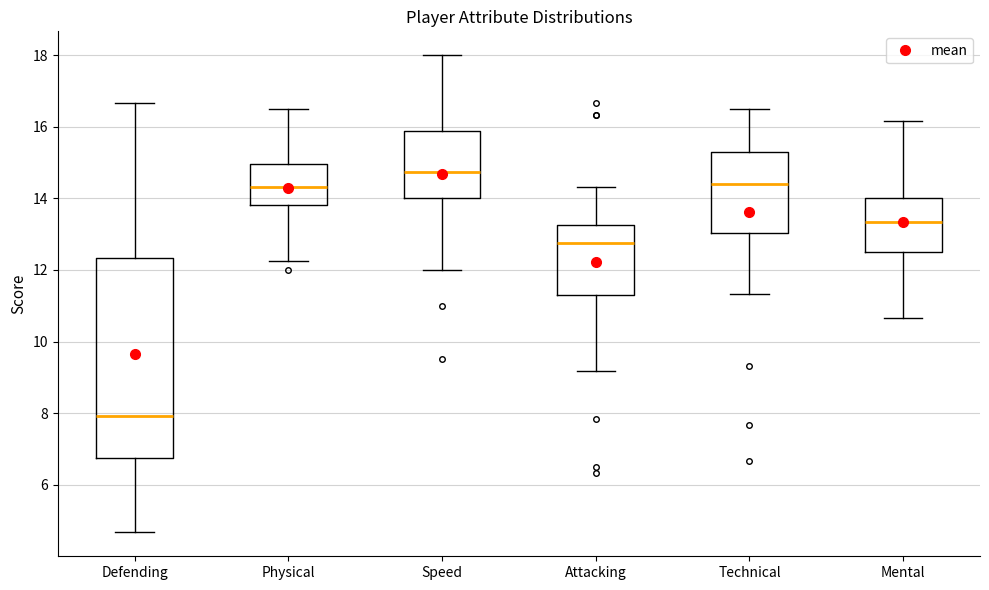

Reading left to right, transcribe this box plot: for each box, give where its median line is, the range the box spans, and where its two whiskers end, as read against the y-axis. The values are not printed on the chart, so give them approximately, as read against the axis.

Defending: median 8.0, box 6.8 to 12.4, whiskers 4.6 to 16.6
Physical: median 14.4, box 13.8 to 15.0, whiskers 12.2 to 16.6
Speed: median 14.8, box 14.0 to 15.8, whiskers 12.0 to 18.0
Attacking: median 12.8, box 11.2 to 13.2, whiskers 9.2 to 14.4
Technical: median 14.4, box 13.0 to 15.2, whiskers 11.4 to 16.6
Mental: median 13.4, box 12.6 to 14.0, whiskers 10.6 to 16.2